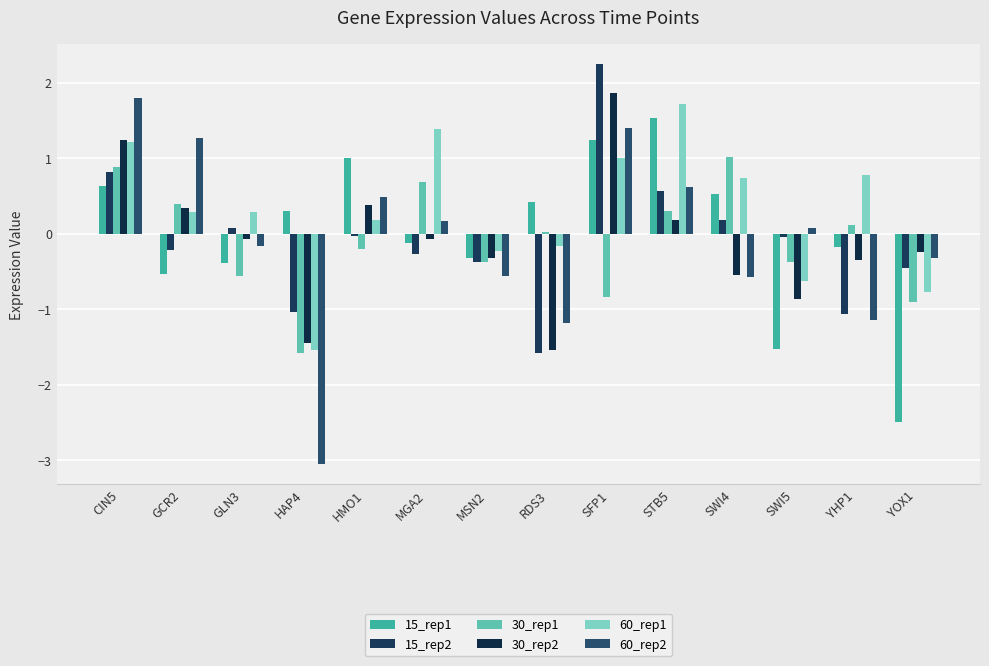

What is the difference between the highest and lowest values at MSN2?

0.3